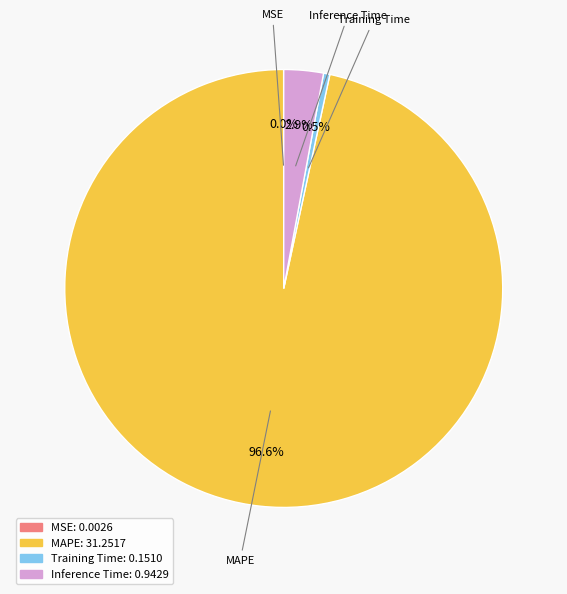

Is there any slice that represents more than half of the pie?

Yes